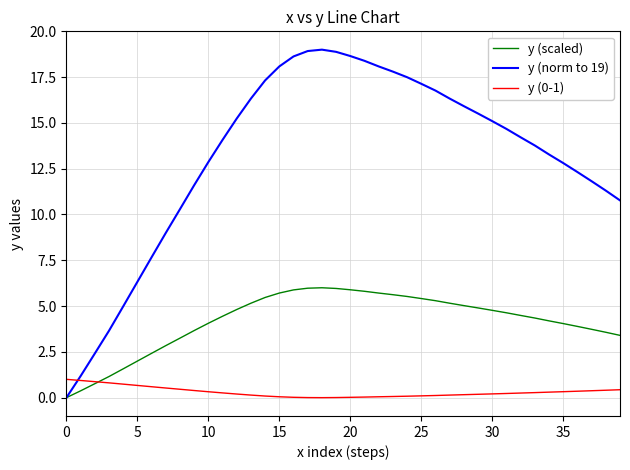

Which series has the widest spread of values?

y (norm to 19)